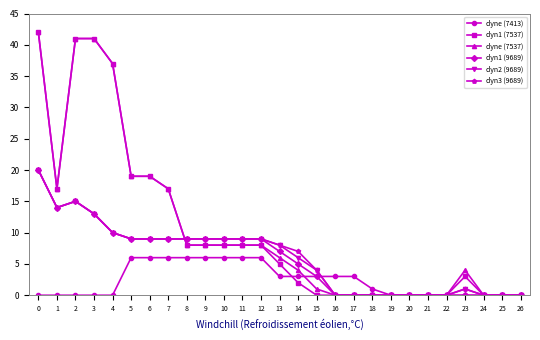

Reading right to left, transcribe all the data shown in this chart.

dyne (7413): 26=0	25=0	24=0	23=0	22=0	21=0	20=0	19=0	18=1	17=3	16=3	15=3	14=3	13=3	12=6	11=6	10=6	9=6	8=6	7=6	6=6	5=6	4=0	3=0	2=0	1=0	0=0
dyn1 (7537): 26=0	25=0	24=0	23=3	22=0	21=0	20=0	19=0	18=0	17=0	16=0	15=0	14=2	13=5	12=8	11=8	10=8	9=8	8=8	7=17	6=19	5=19	4=37	3=41	2=41	1=17	0=42
dyne (7537): 26=0	25=0	24=0	23=4	22=0	21=0	20=0	19=0	18=0	17=0	16=0	15=1	14=4	13=6	12=8	11=8	10=8	9=8	8=8	7=17	6=19	5=19	4=37	3=41	2=41	1=17	0=42
dyn1 (9689): 26=0	25=0	24=0	23=0	22=0	21=0	20=0	19=0	18=0	17=0	16=0	15=3	14=5	13=7	12=9	11=9	10=9	9=9	8=9	7=9	6=9	5=9	4=10	3=13	2=15	1=14	0=20
dyn2 (9689): 26=0	25=0	24=0	23=1	22=0	21=0	20=0	19=0	18=0	17=0	16=0	15=4	14=6	13=8	12=9	11=9	10=9	9=9	8=9	7=9	6=9	5=9	4=10	3=13	2=15	1=14	0=20
dyn3 (9689): 26=0	25=0	24=0	23=1	22=0	21=0	20=0	19=0	18=0	17=0	16=0	15=4	14=7	13=8	12=9	11=9	10=9	9=9	8=9	7=9	6=9	5=9	4=10	3=13	2=15	1=14	0=20